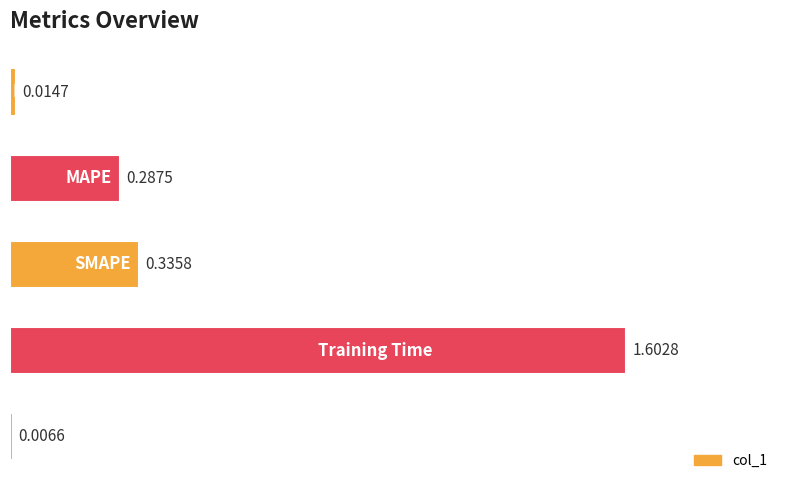

What is the difference between the maximum and minimum values?

1.6